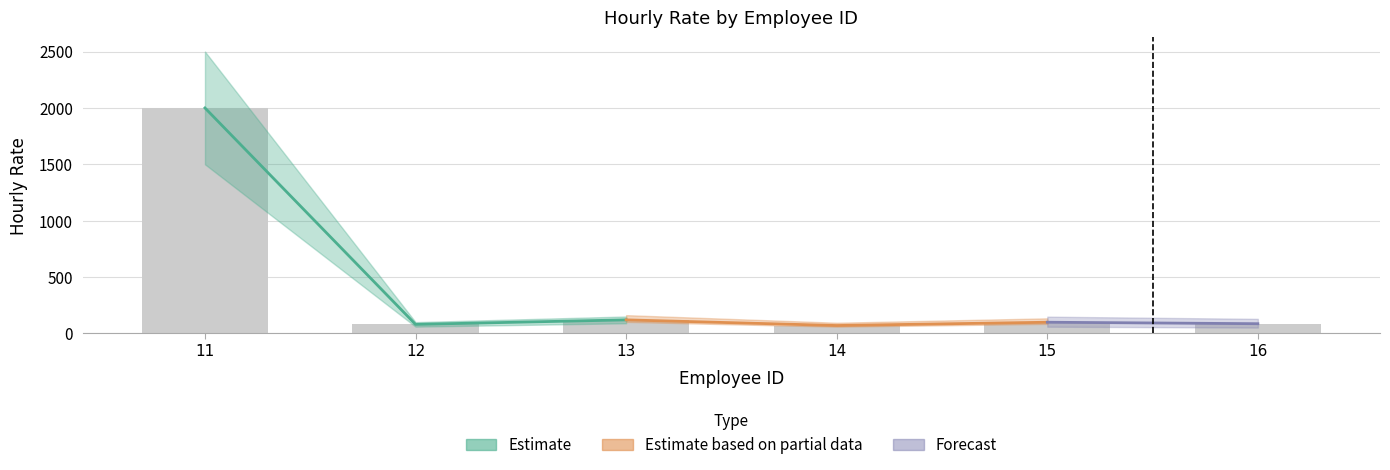

Reading left to right, list all the values displayed in this chart.

2000	80	120	70	99	86